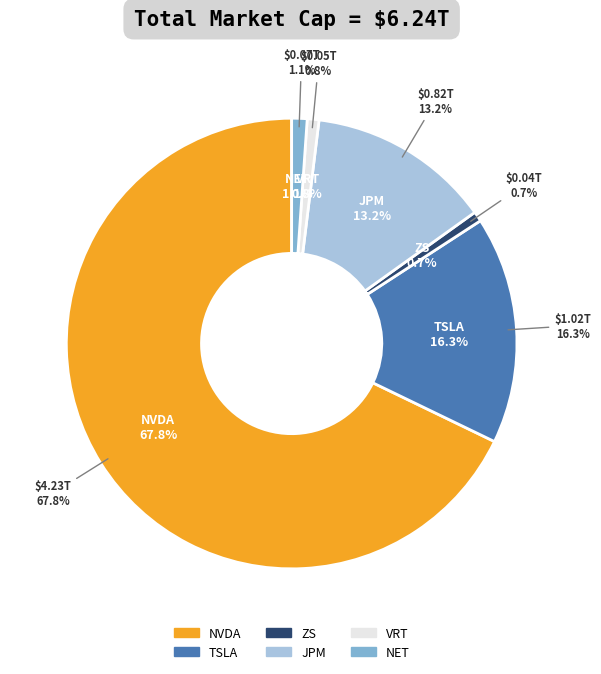

Combined, do TSLA and NVDA account for over 50%?

Yes